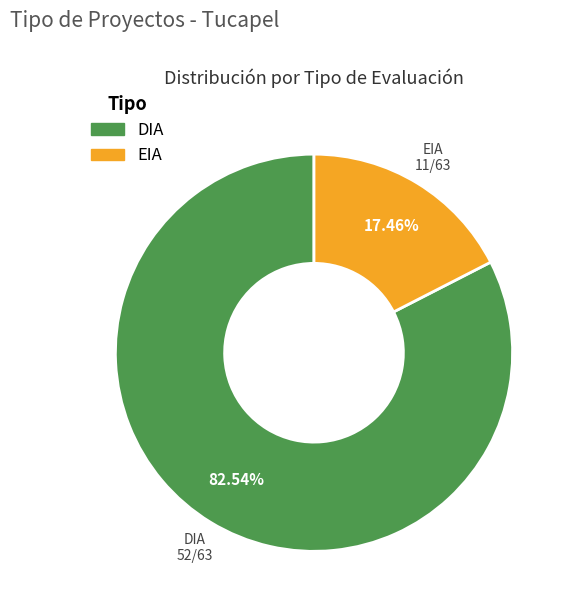

Between DIA and EIA, which is larger?

DIA